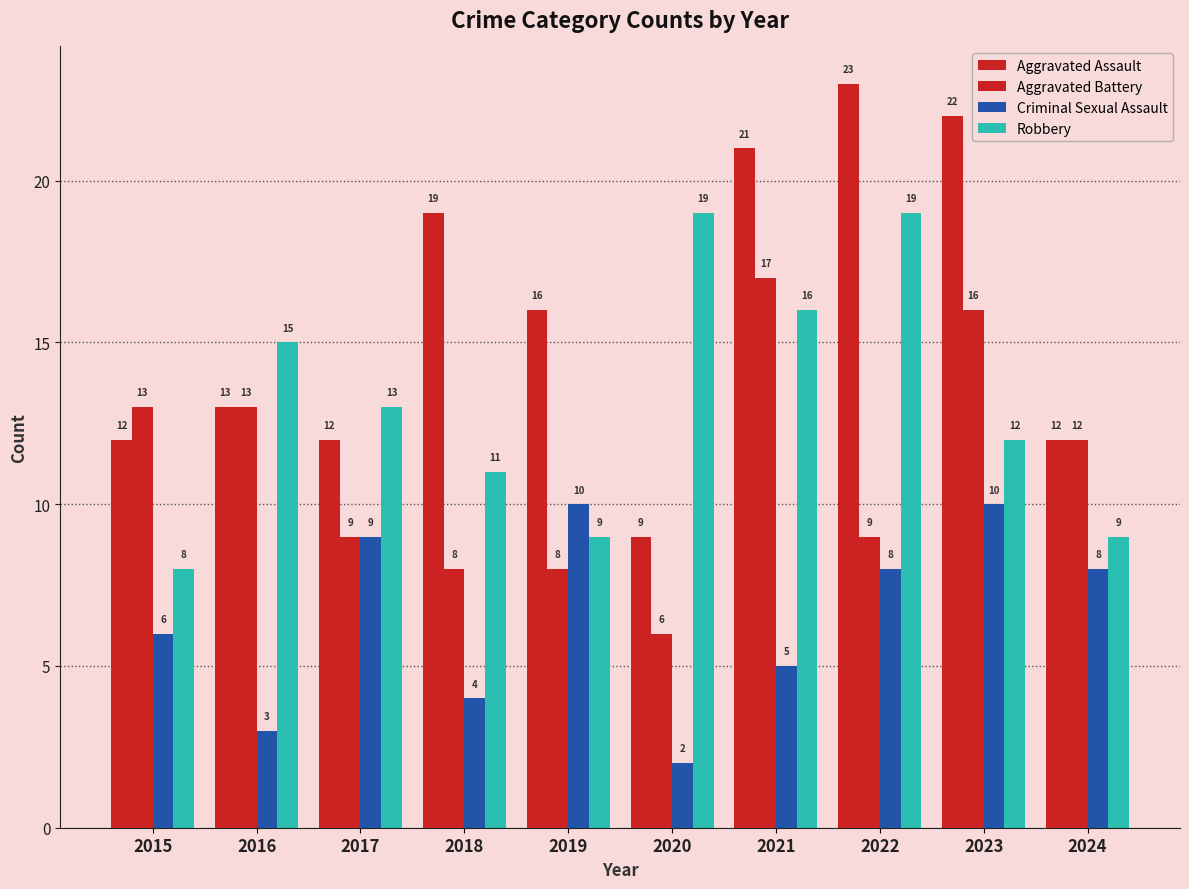

Which series has the widest spread of values?

Aggravated Assault